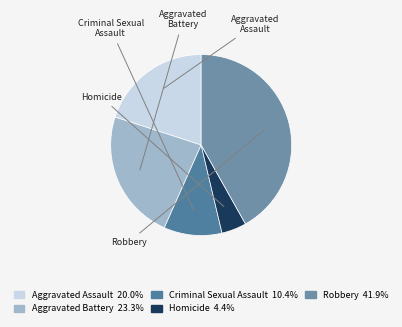

What is the largest slice in the pie chart?

Robbery